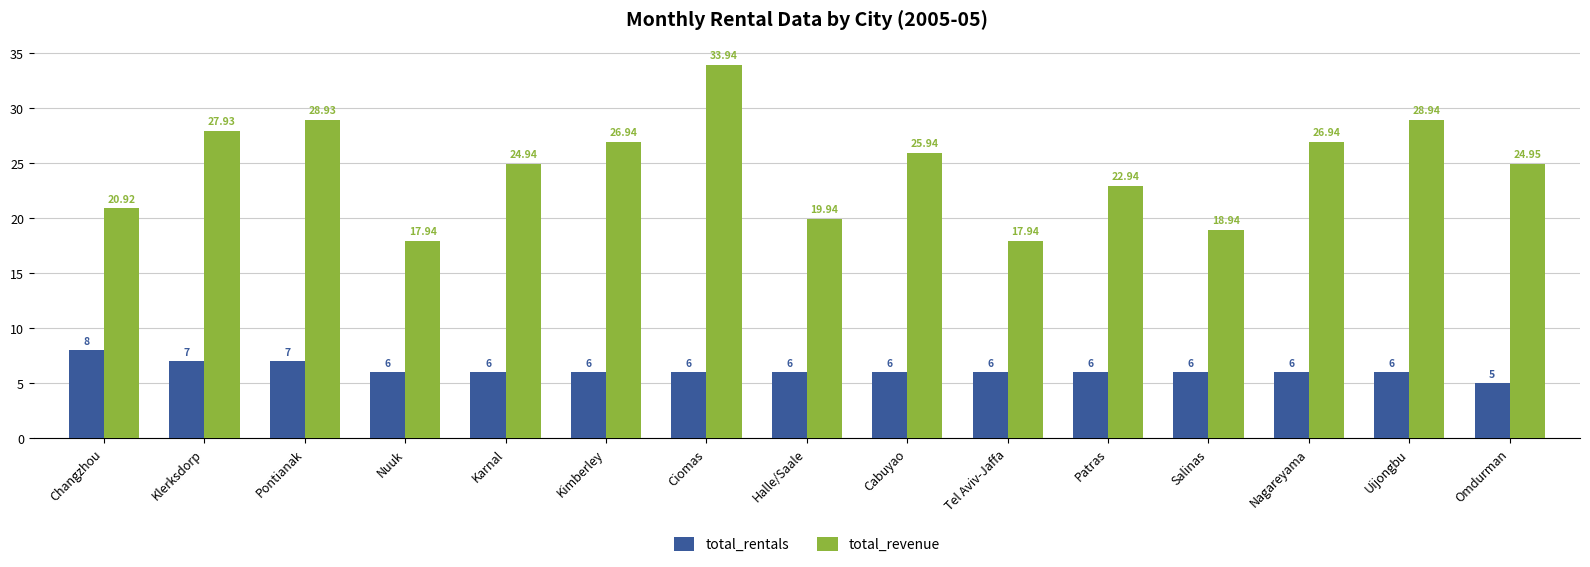

True or false: total_rentals has a value of 10.4 at Salinas.

False